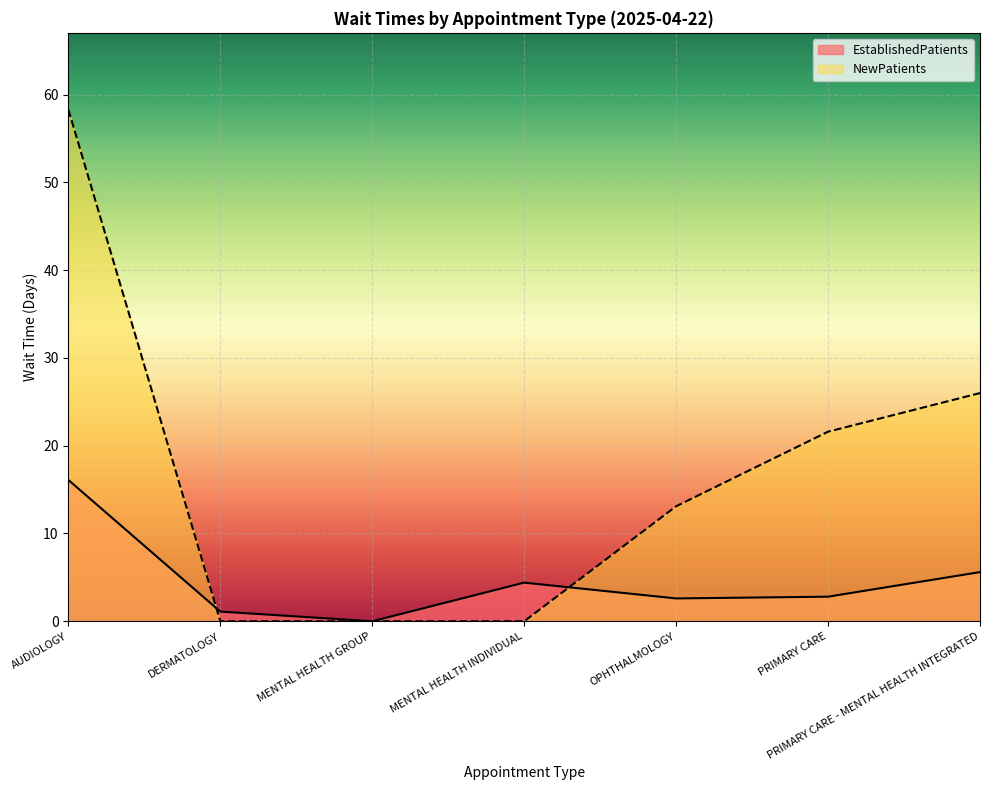

Which series has the largest range (max minus min)?

NewPatients